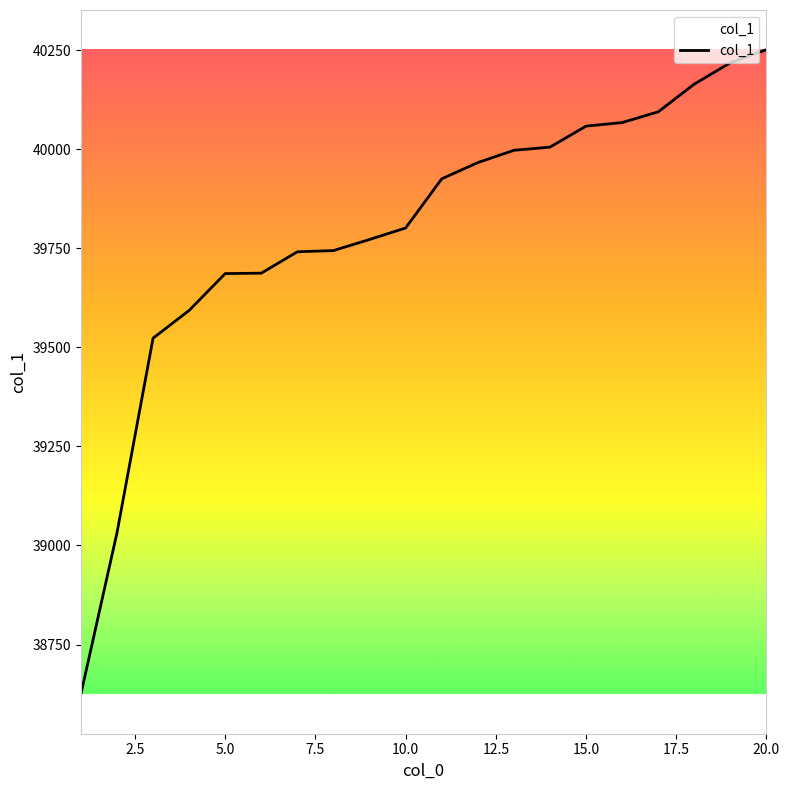

What is the greatest value displayed?

40251